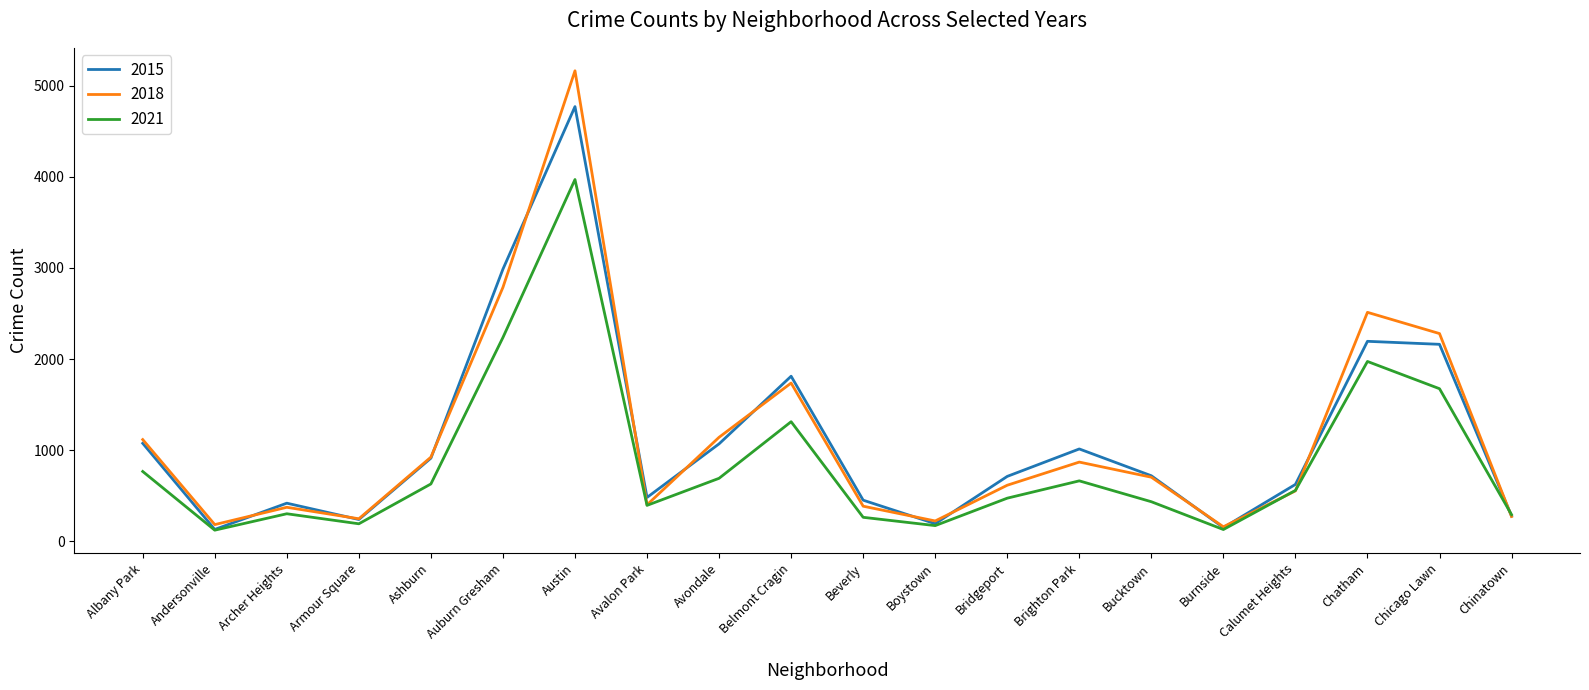

What are all the series names shown in the legend?

2015, 2018, 2021